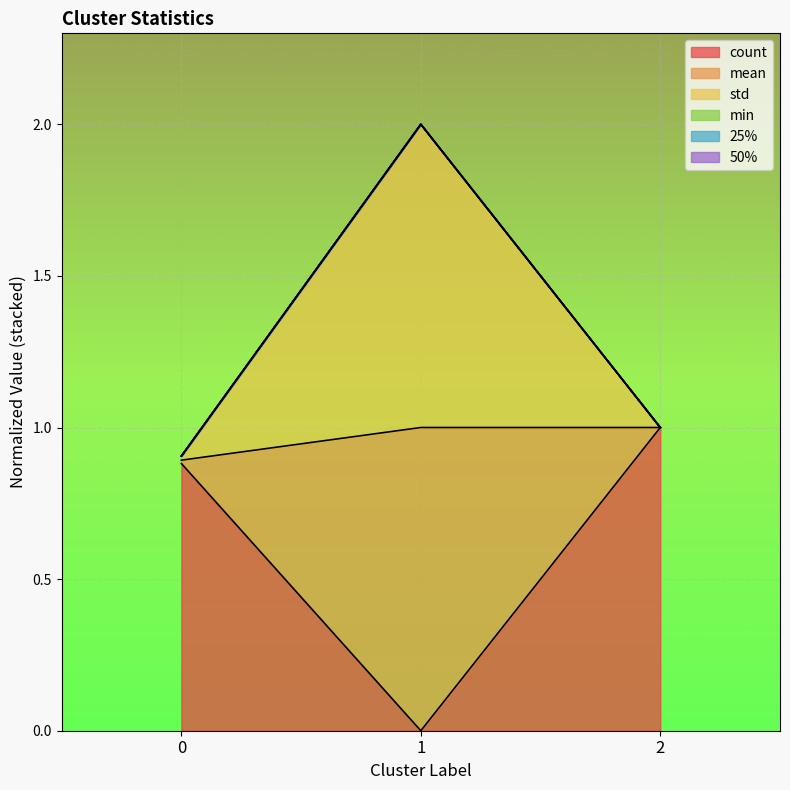

Does the chart display data point markers on the line(s)?

No